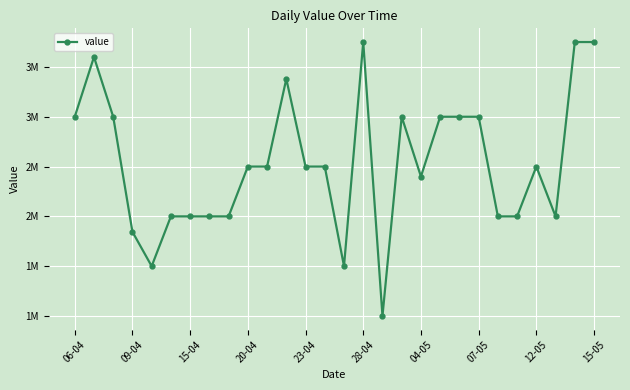

What is the difference between the second highest and minimum values?

2750000